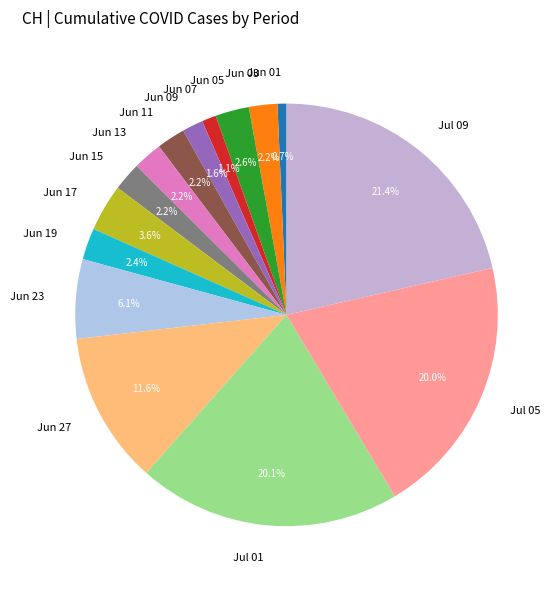

Is there any slice that represents more than half of the pie?

No